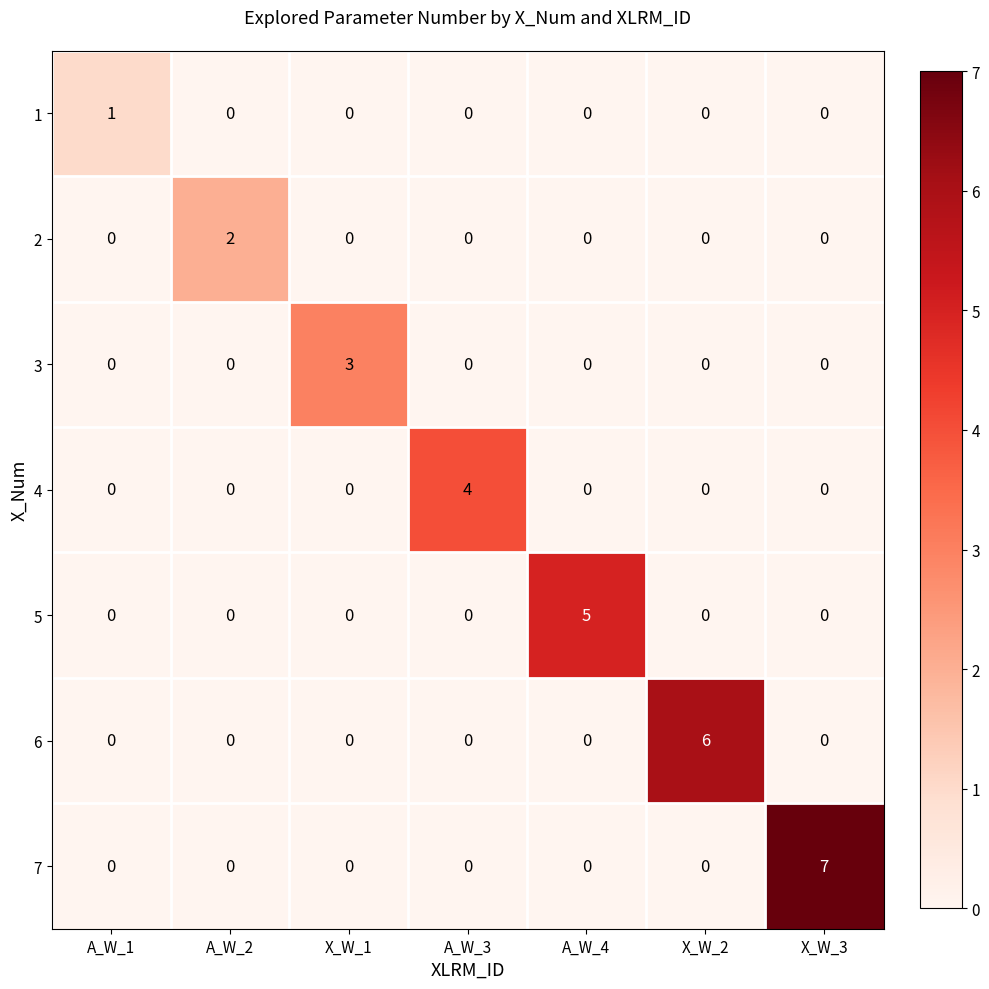

Rank the series by their maximum value, from lowest to highest.

1, 2, 3, 4, 5, 6, 7